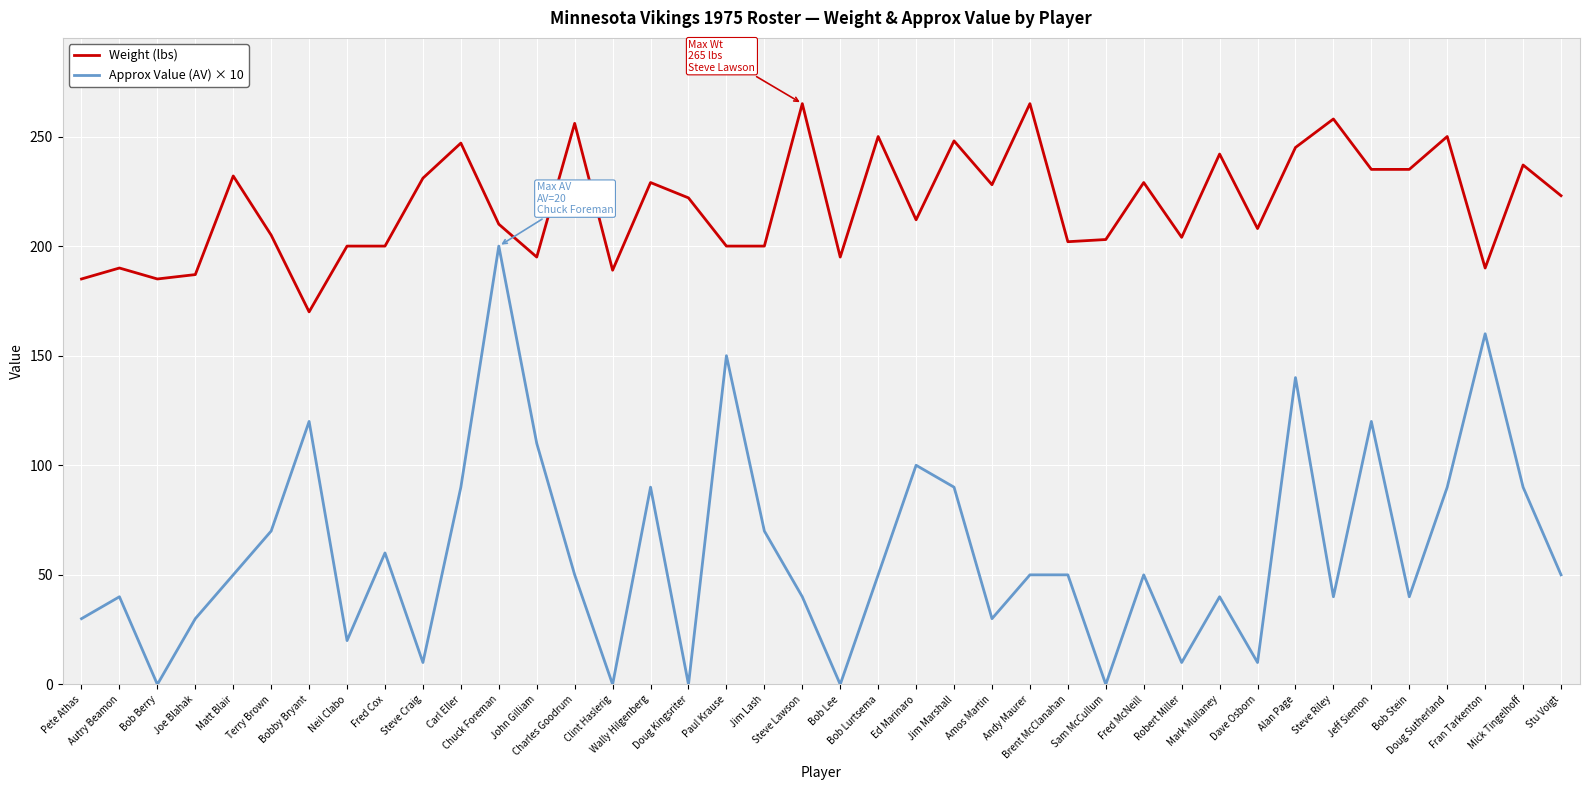

Is the value of Approx Value (AV) × 10 at Doug Kingsriter greater than the value of Weight (lbs) at Neil Clabo?

No